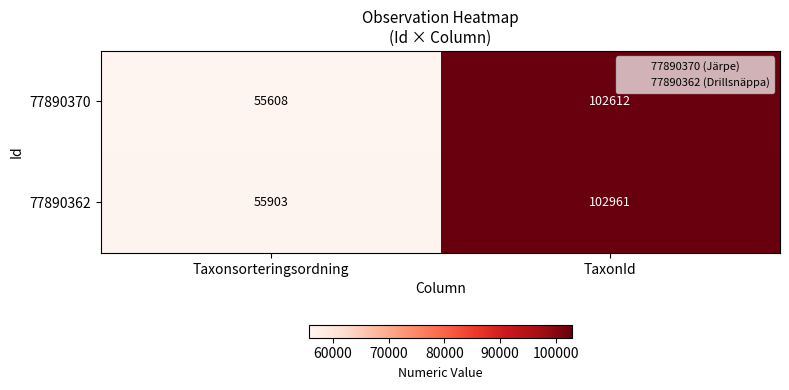

Which label corresponds to the smallest value in the chart?

Taxonsorteringsordning